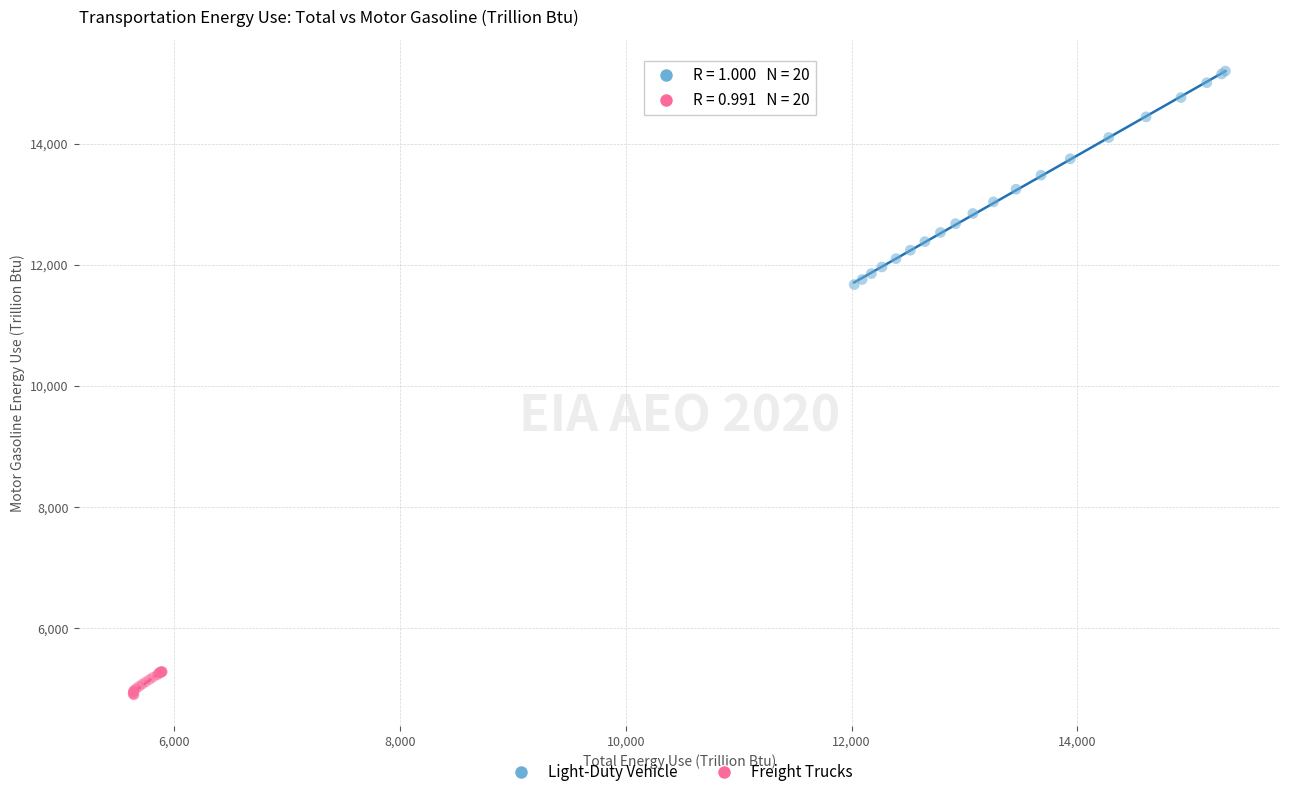

What are all the series names shown in the legend?

Light-Duty Vehicle, Freight Trucks